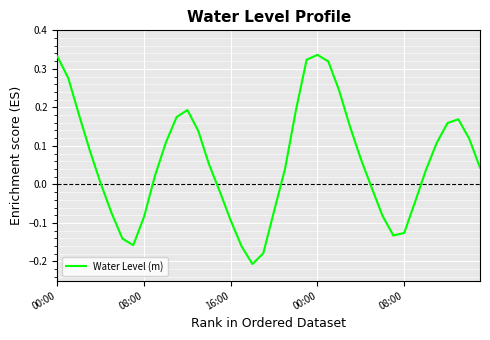

What is the sum of all values?

2.3